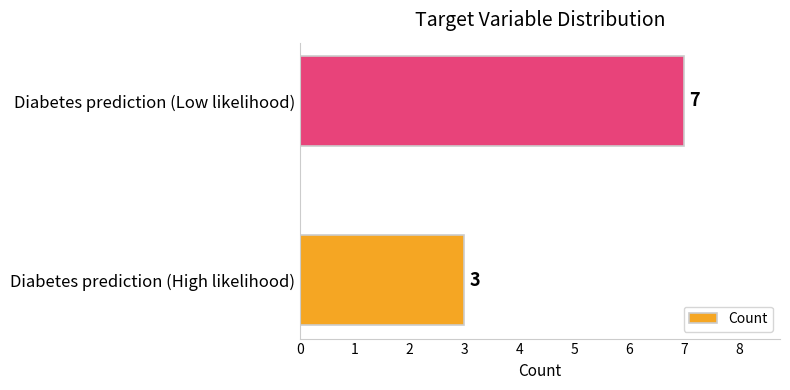

Which category has the highest value across all series?

Diabetes prediction (Low likelihood)